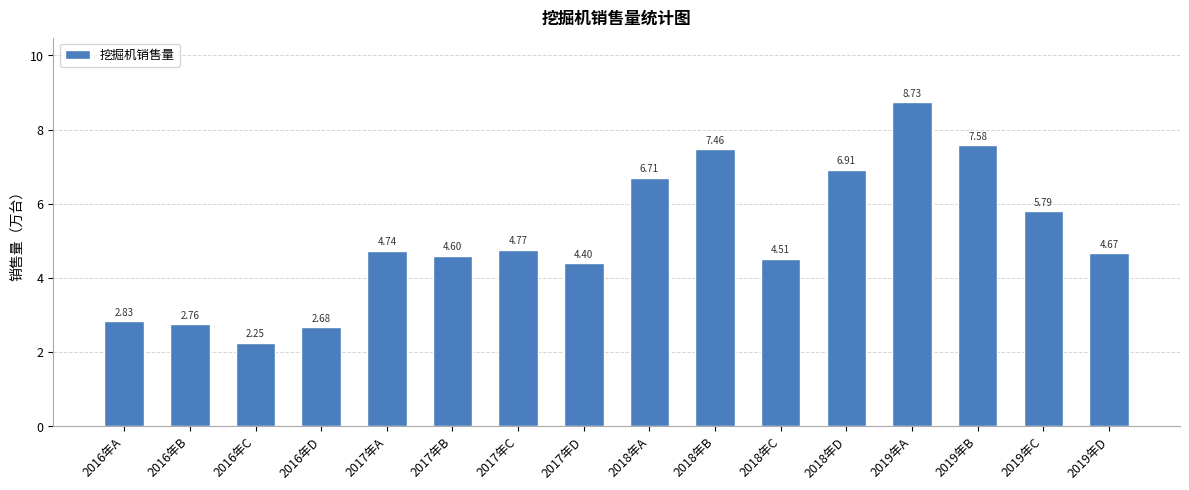

Where does the data first go above 4?

2017年A